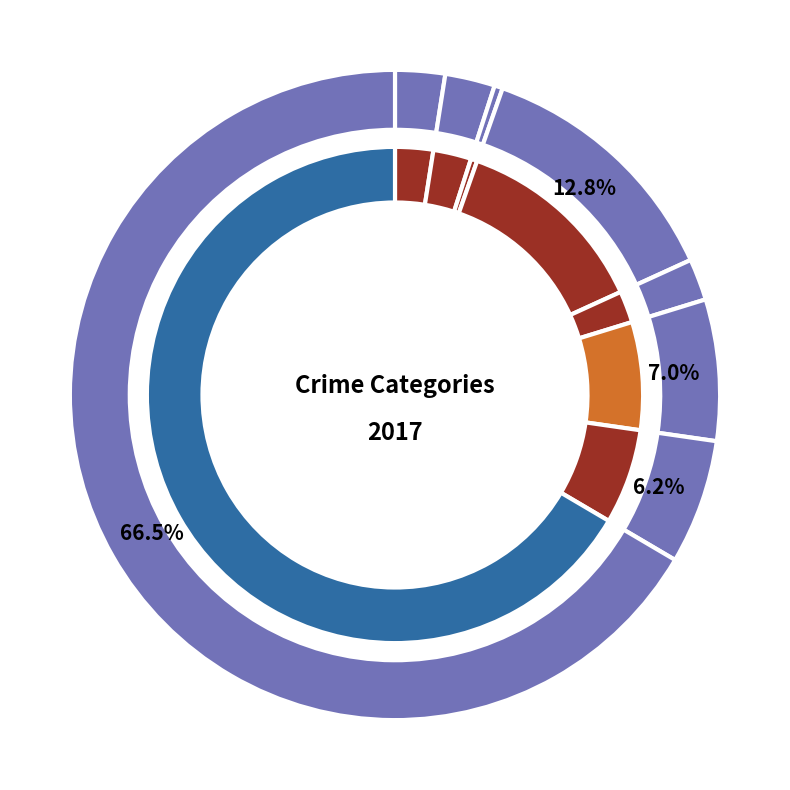

Between Arson and Criminal Sexual Assault, which is larger?

Criminal Sexual Assault